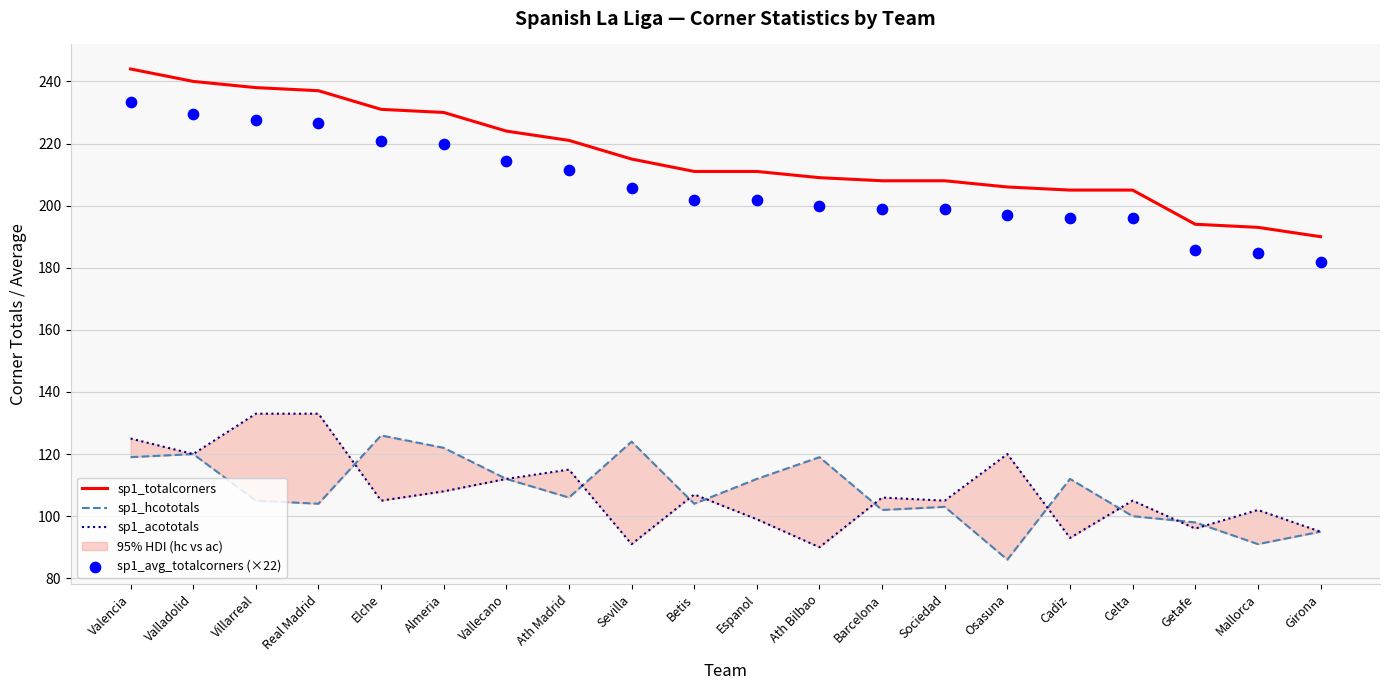

What is the total value across all series at Betis?

623.8